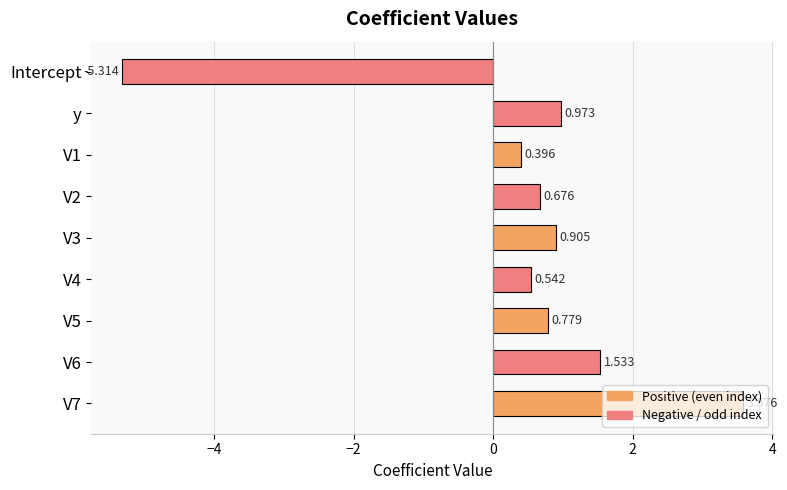

Rank the categories by value from lowest to highest.

Intercept, V1, V4, V2, V5, V3, y, V6, V7